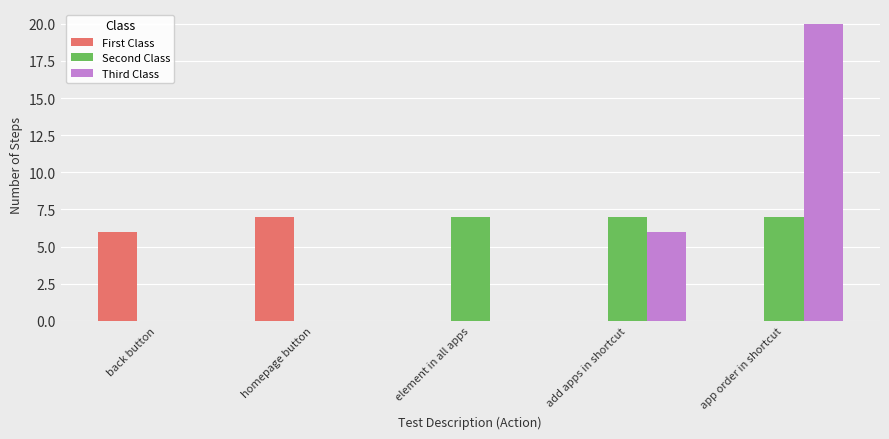

Which series has the widest spread of values?

Third Class